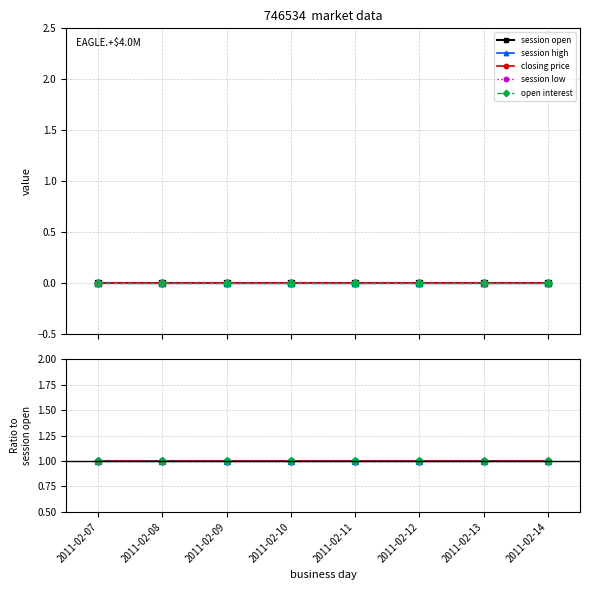

Is the value of closing price at 2011-02-10 greater than the value of session low at 2011-02-08?

No